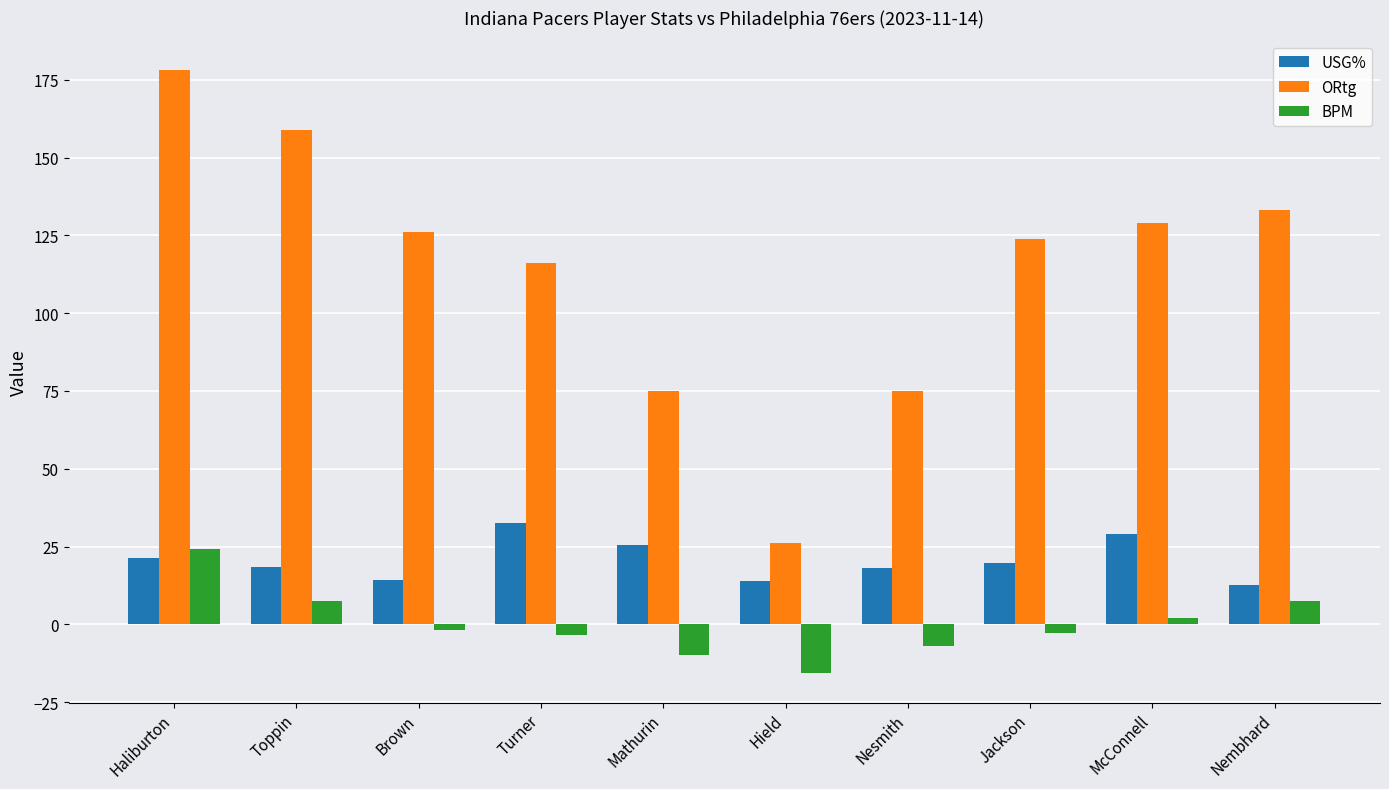

What is the maximum value shown in the chart?

178.0